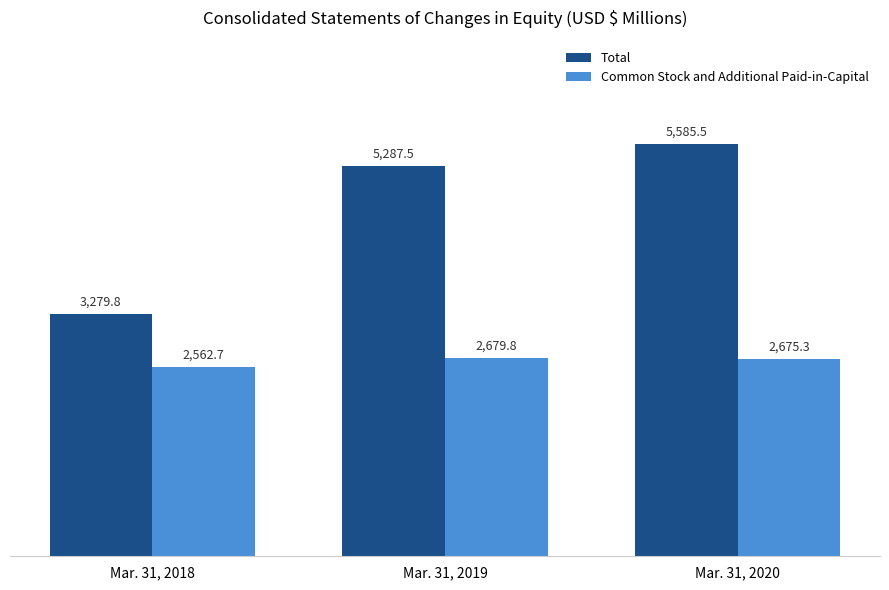

Which category has the lowest value in the Total series?

Mar. 31, 2018